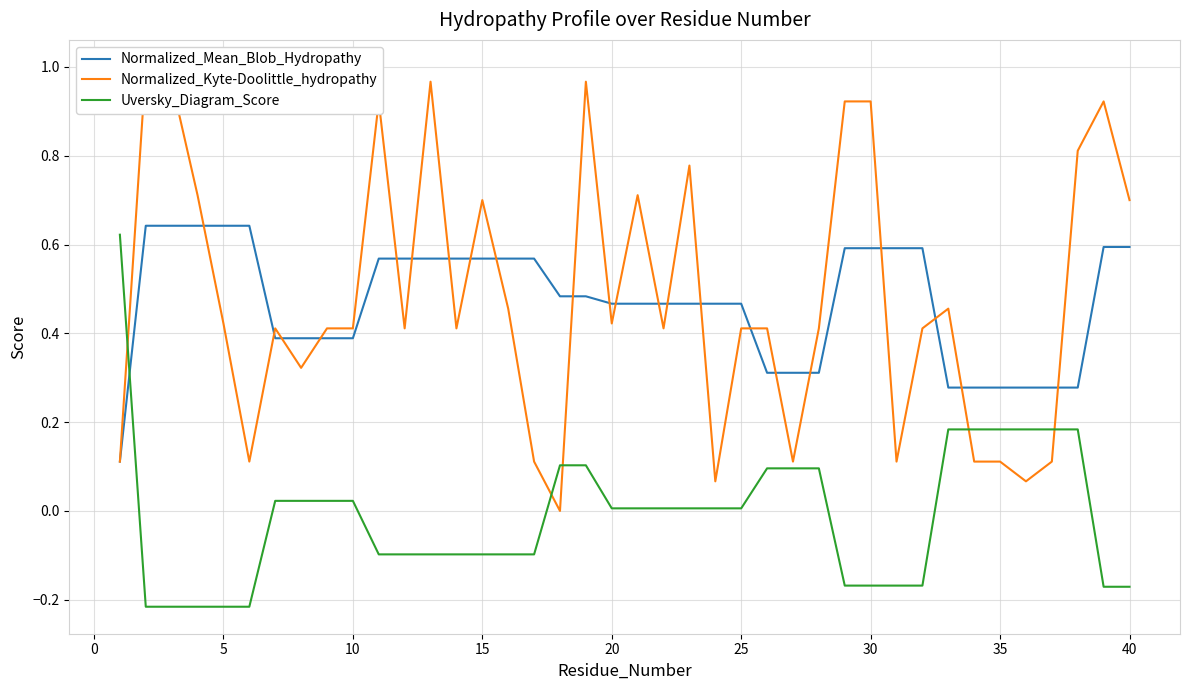

True or false: Normalized_Mean_Blob_Hydropathy has more than 0 interior local peaks.

False